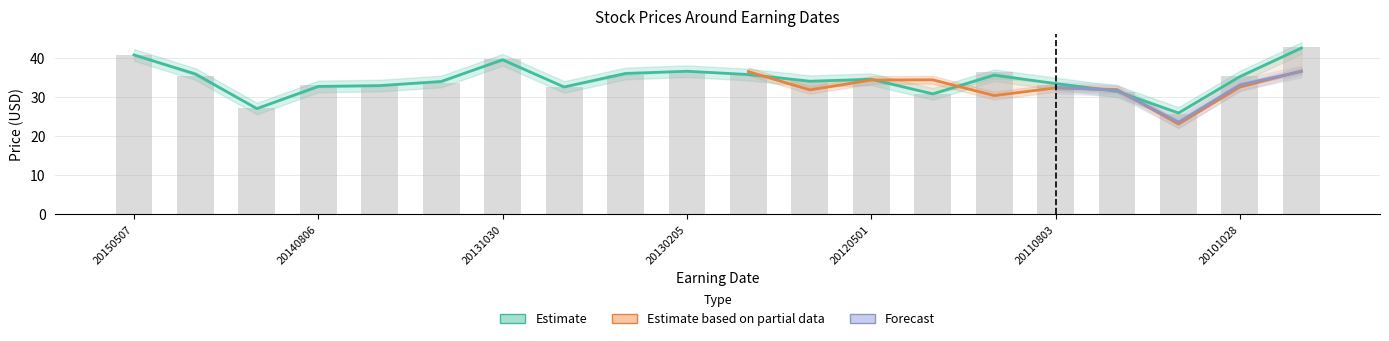

Which category has the lowest value in the PrevClose series?

20110127